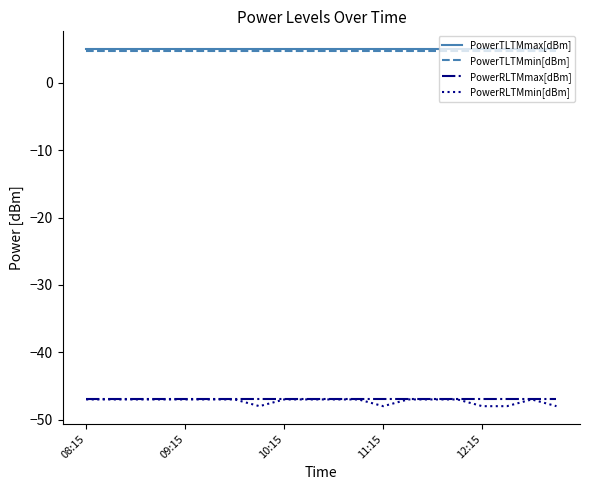

What is the highest value of the PowerRLTMmin[dBm] series?

-47.0